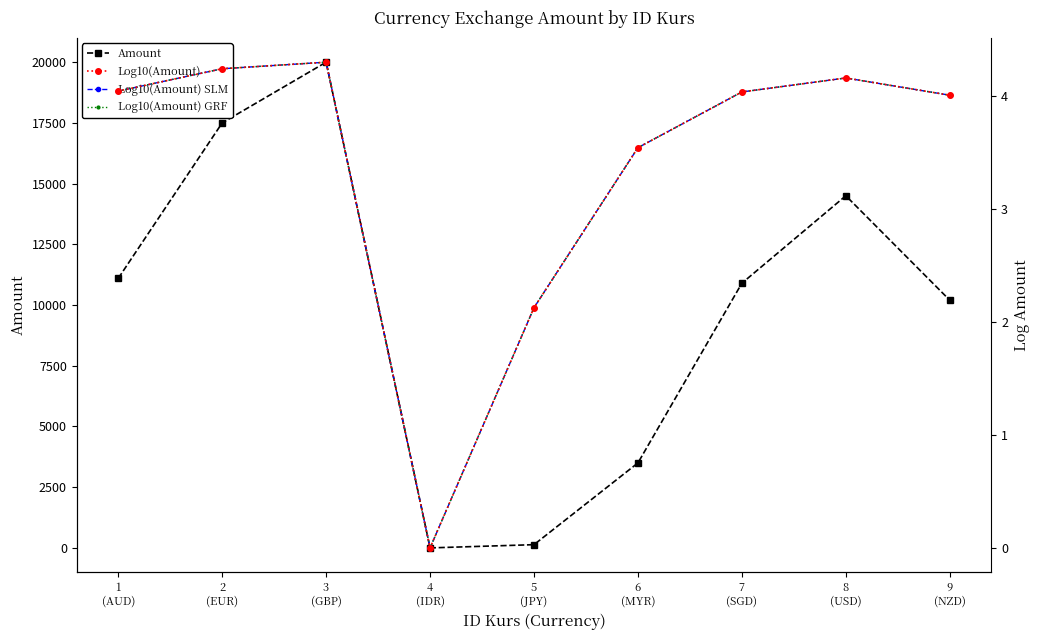

At which category is the sum across all series the highest?

3
(GBP)